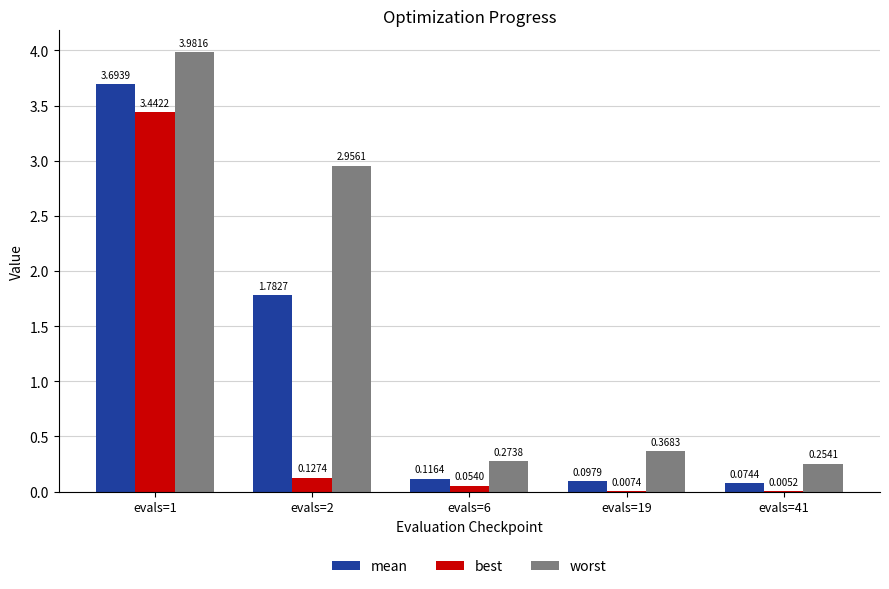

Are the bars grouped side by side (vs. stacked)?

Yes